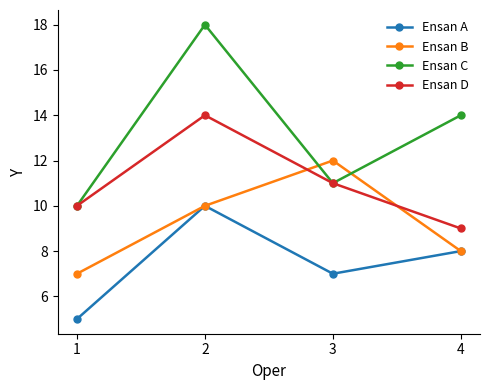

Is it true that Ensan A equals 5 at 1?

True